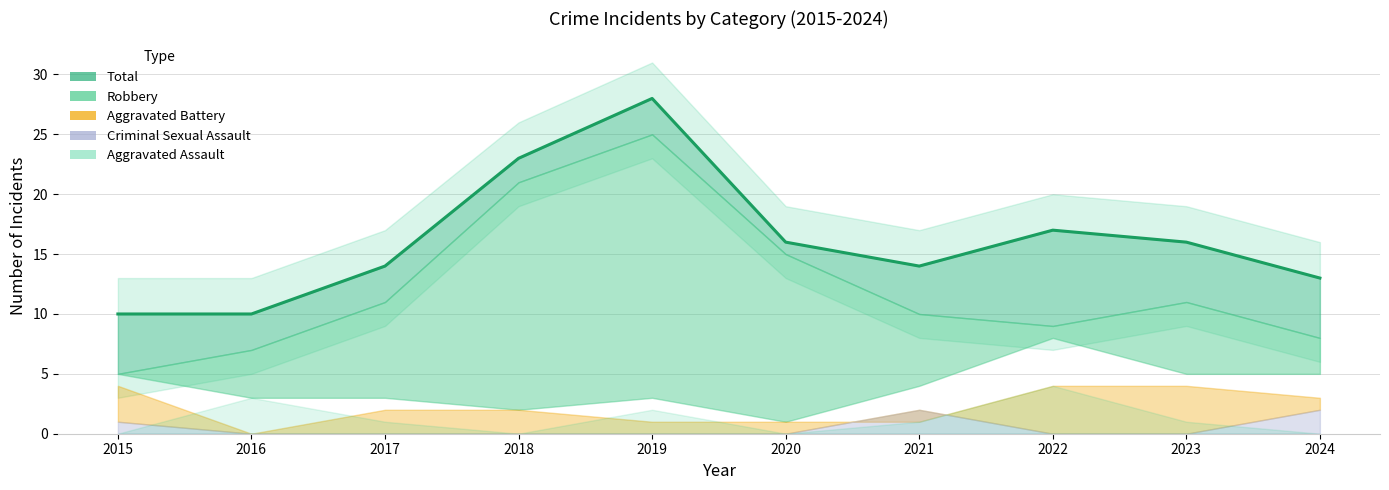

Between 2022 and 2016, which is larger?

2022